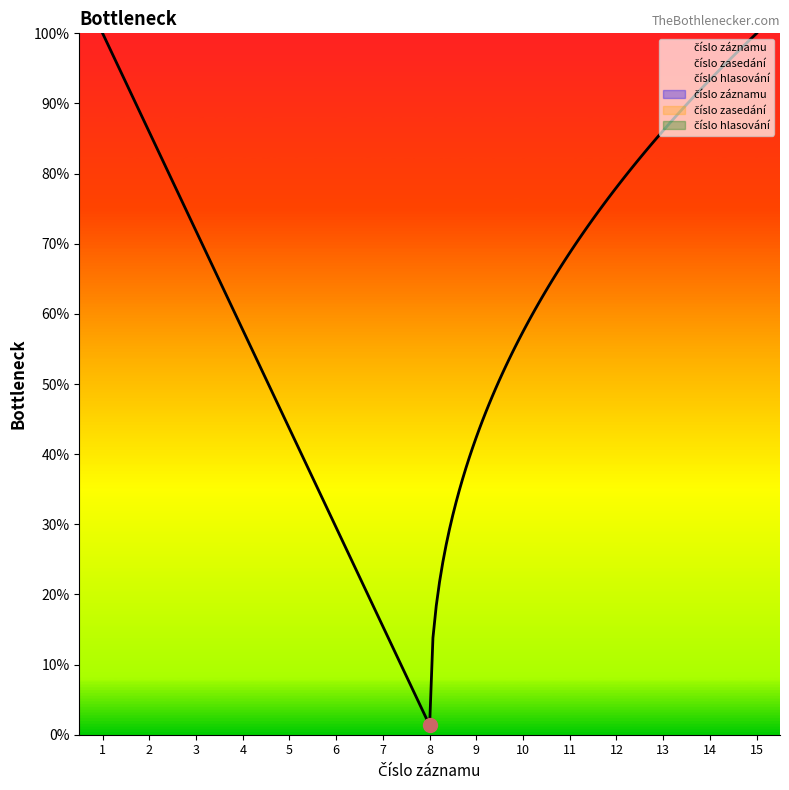

How many lines are shown in the chart?

3